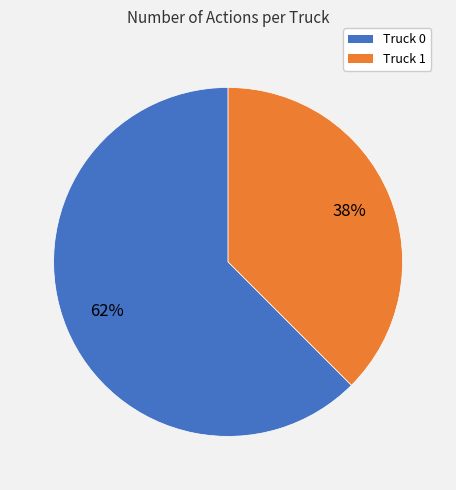

To the nearest percent, what is the combined percentage of Truck 0 and Truck 1?

100%